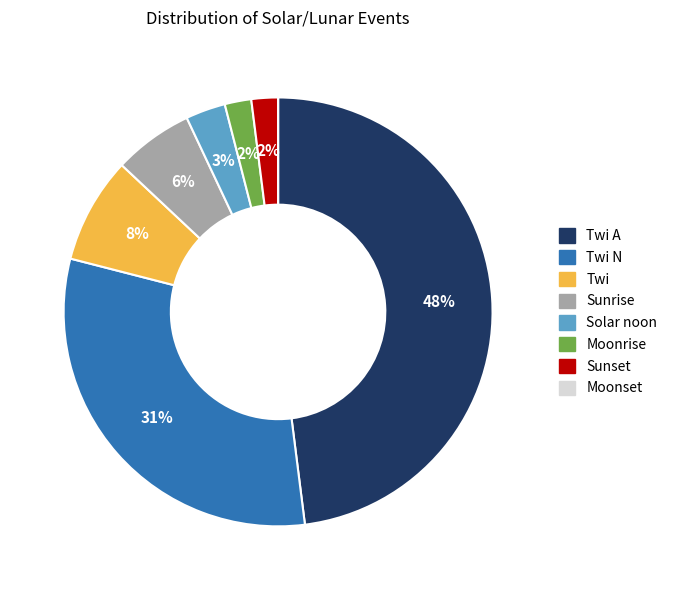

To the nearest percent, what is the average slice percentage?

12%